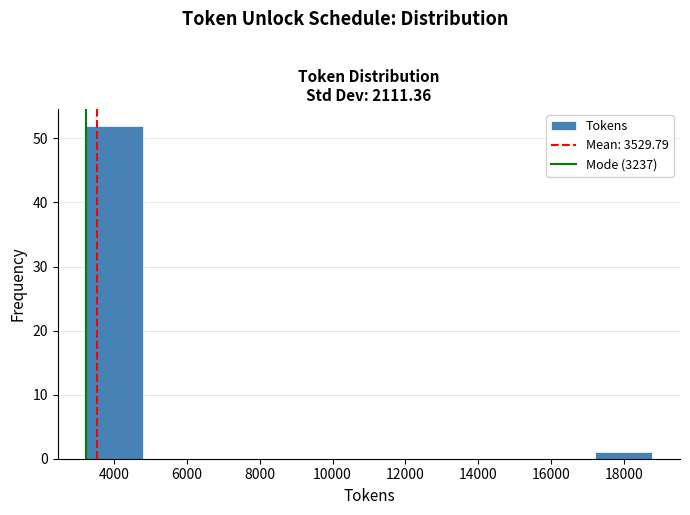

Over which range of the x-axis is the bar tallest?

3200 to 4800